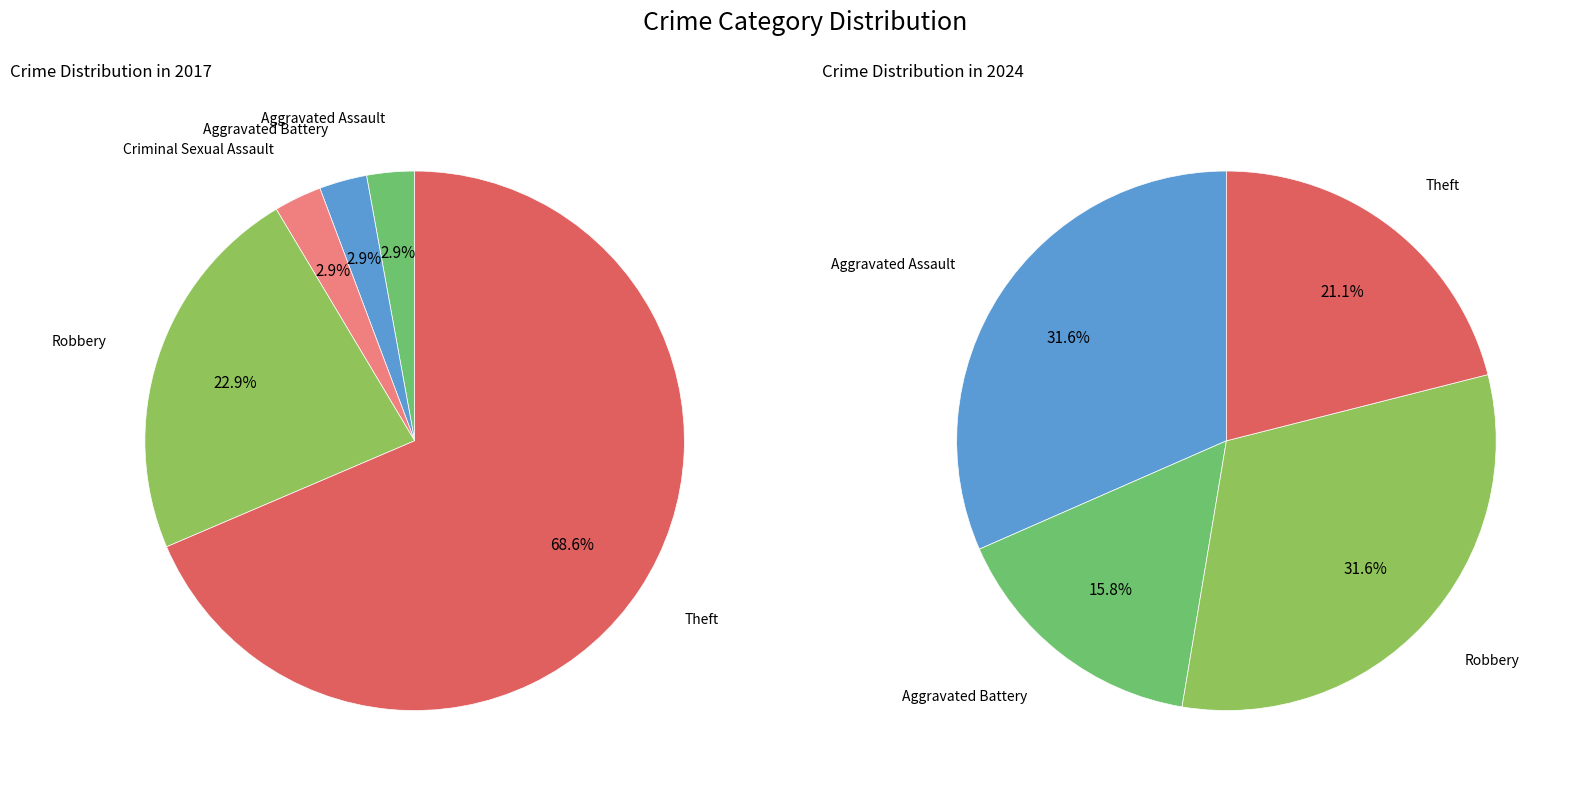

What is the smallest slice in the pie chart?

3